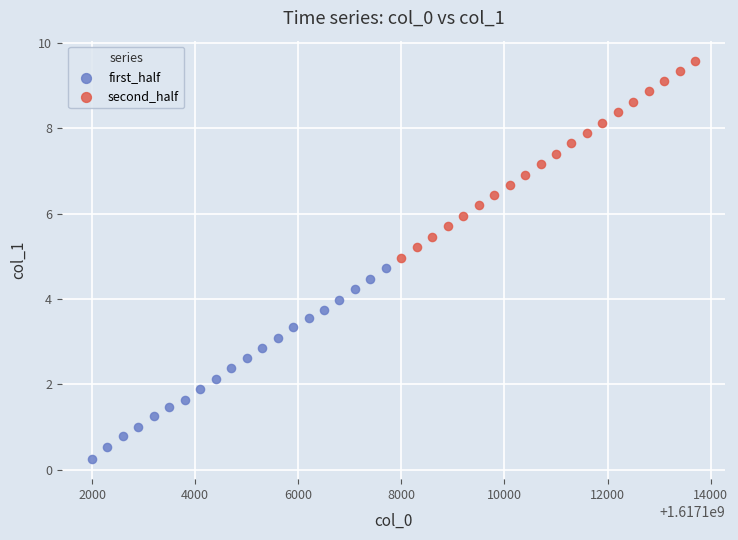

Which series has the largest Y range (max minus min)?

second_half